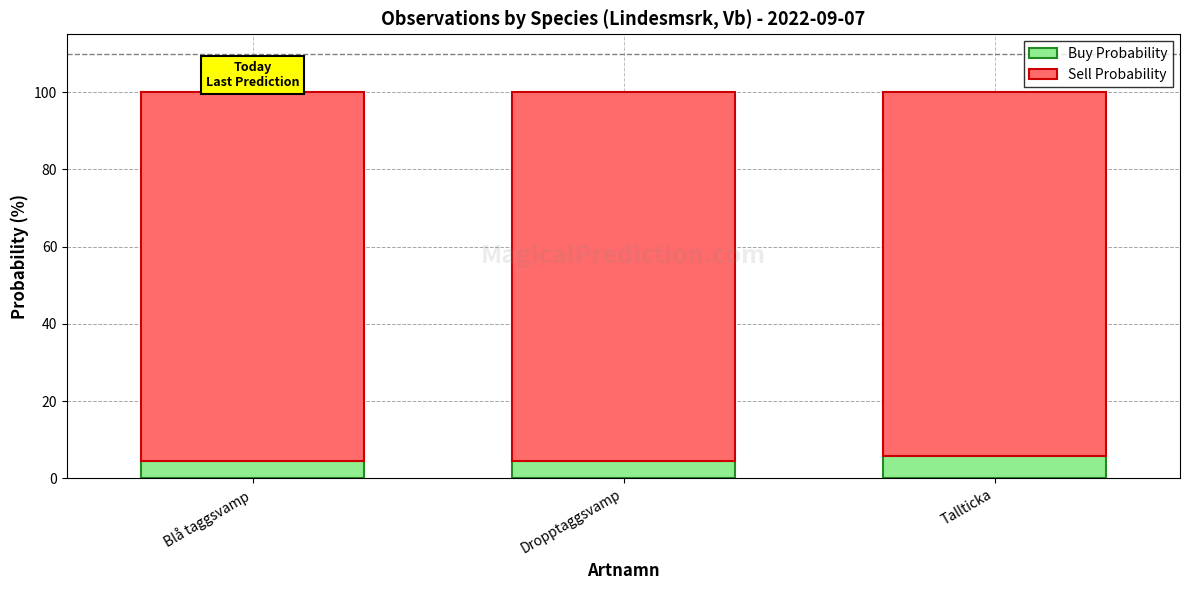

Read the Buy Probability value at Tallticka.

5.7